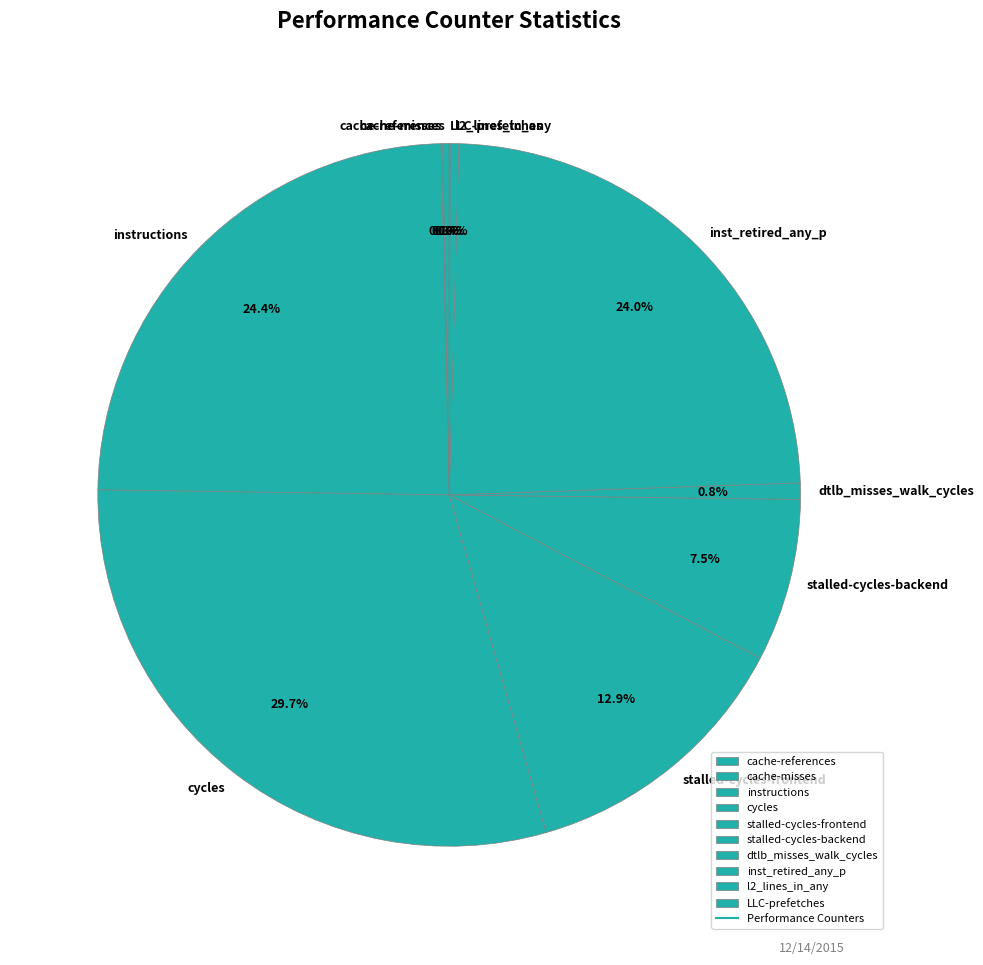

Is there a majority slice in this chart?

No